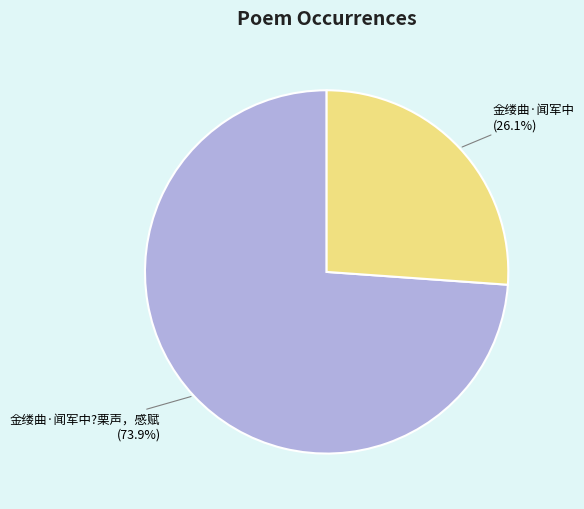

To the nearest percent, what is the difference between the largest and smallest slice percentages?

48%